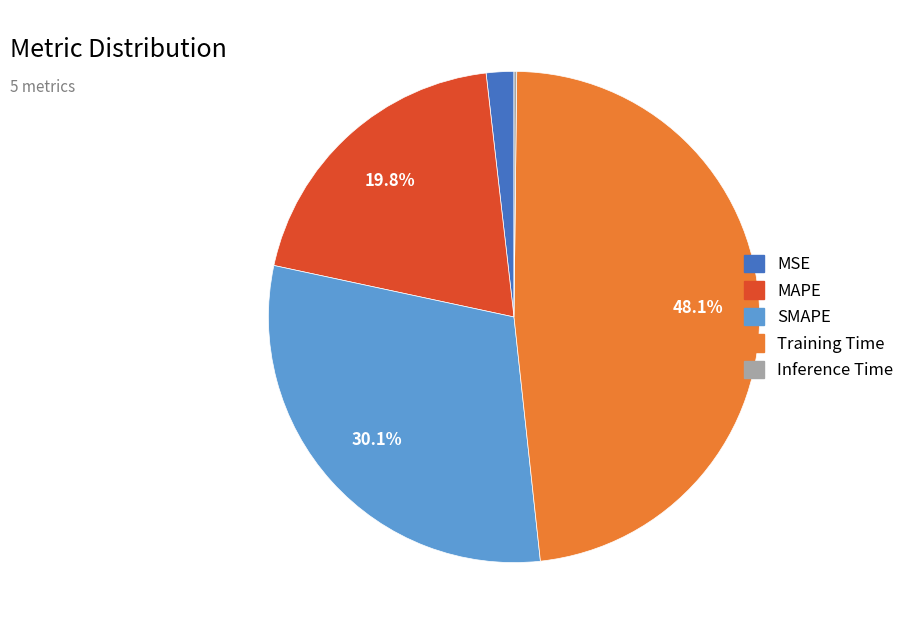

To the nearest percent, what is the average slice percentage?

20%